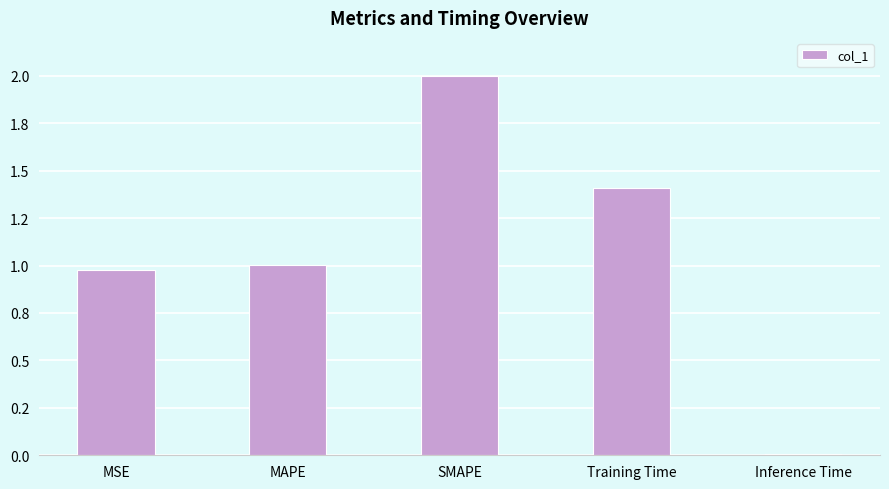

The value at MAPE is 1.0. True or false?

True